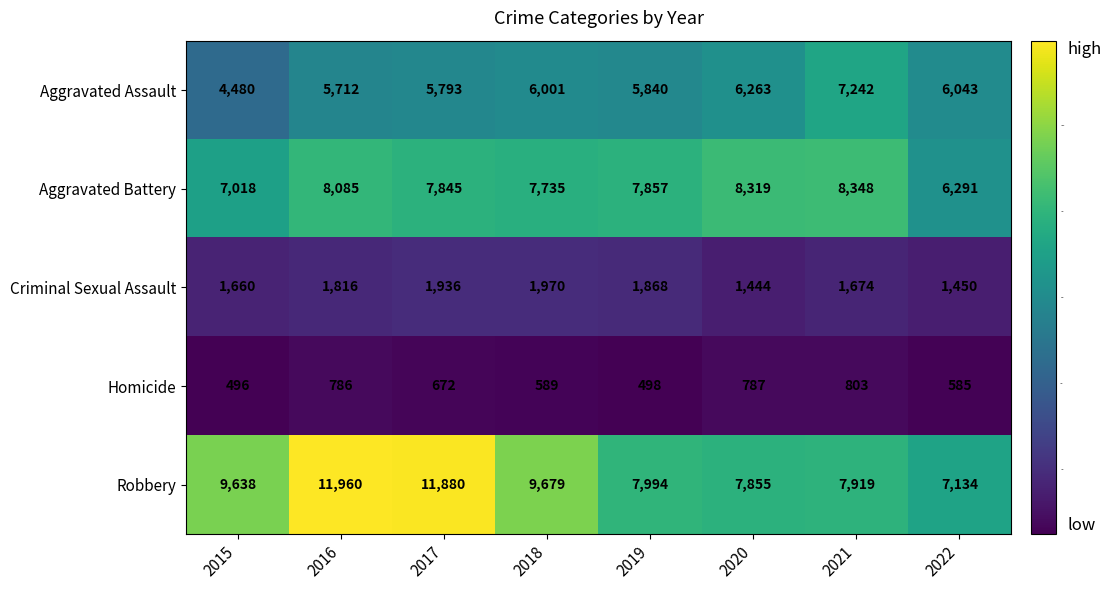

The value of Robbery at 2015 is 4050. True or false?

False